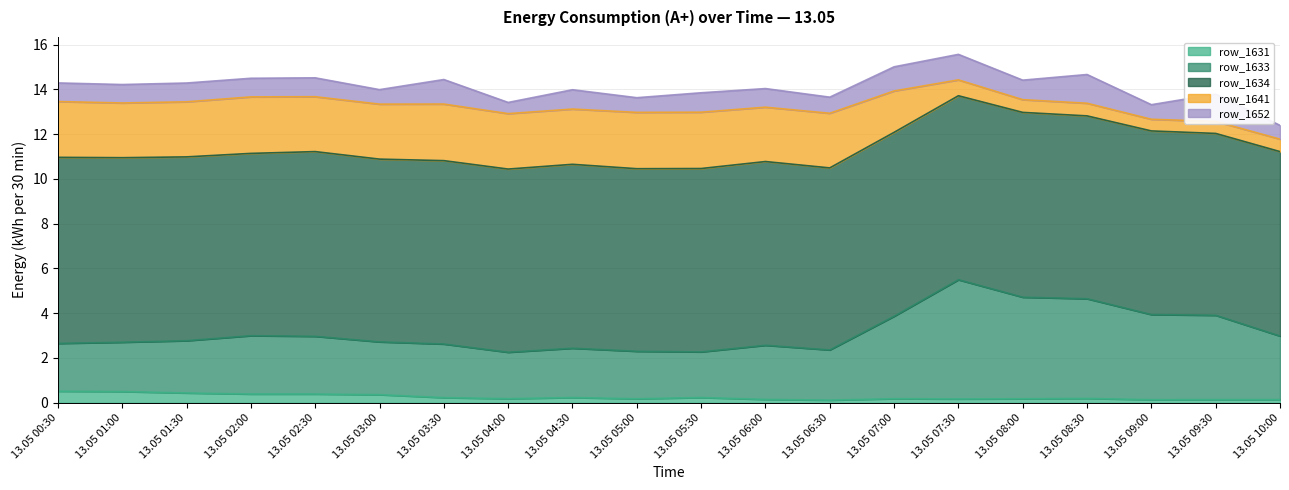

Between 13.05 10:00 and 13.05 09:00, which is larger?

13.05 10:00